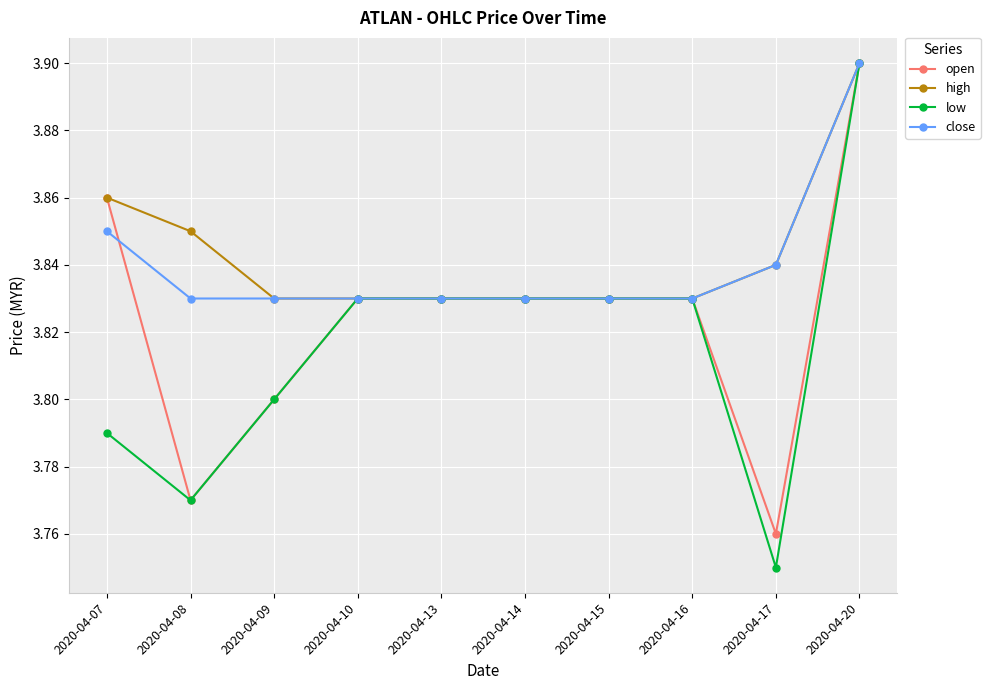

True or false: open has a value of 5.1 at 2020-04-13.

False